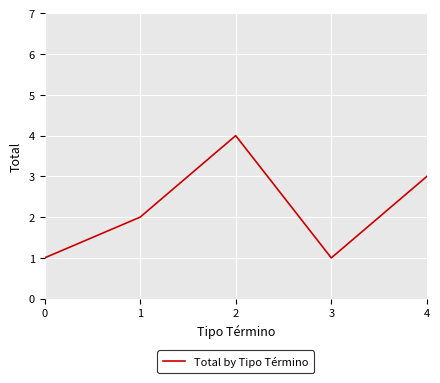

True or false: the data shows 2 at 0.

False